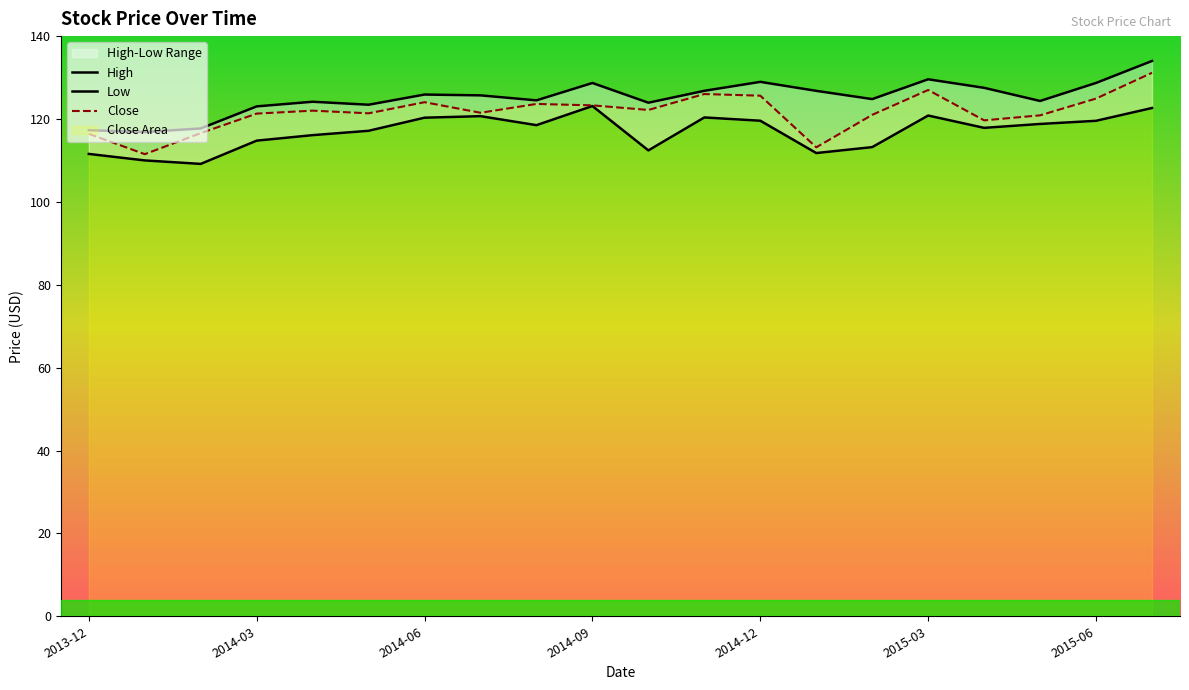

How many data points does each series have?

20